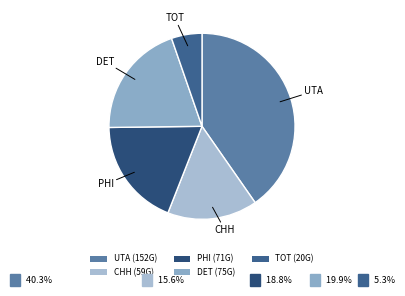

How many segments does this pie chart have?

5